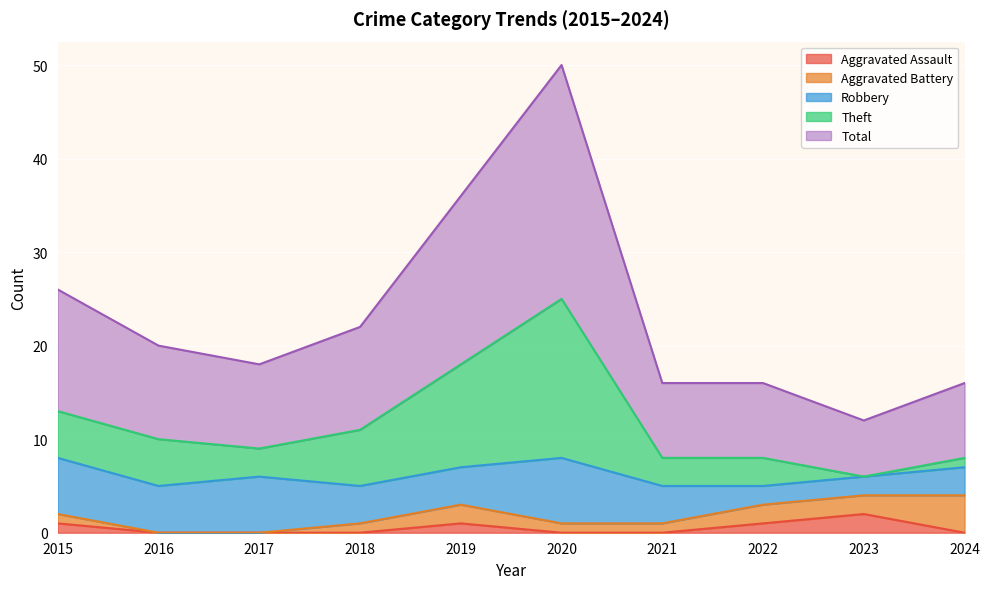

How many lines are shown in the chart?

5